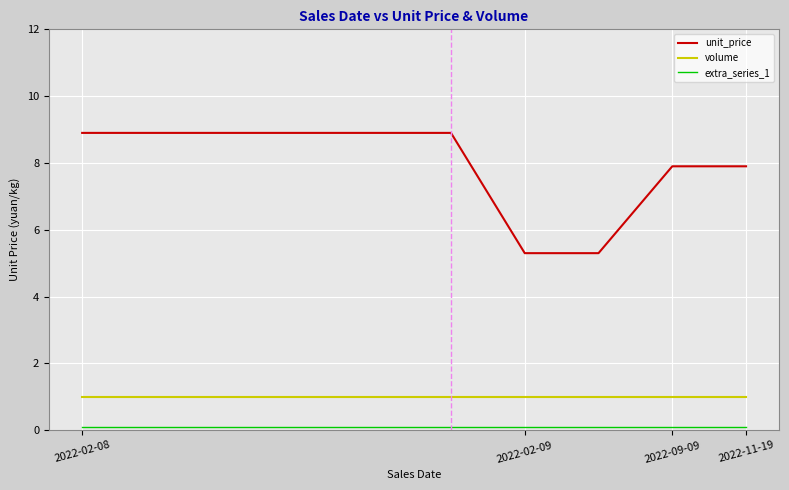

What is the difference between the maximum and minimum values in the unit_price series?

3.6